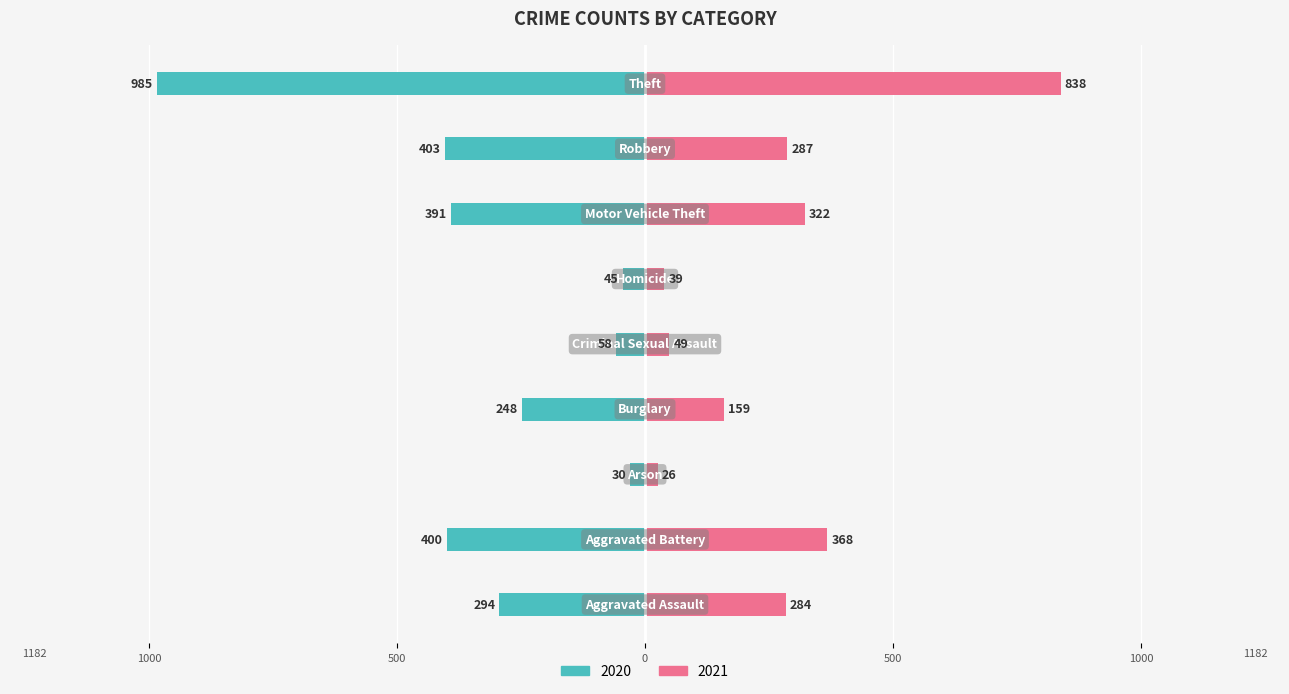

What is the average value of the 2020 series?

-317